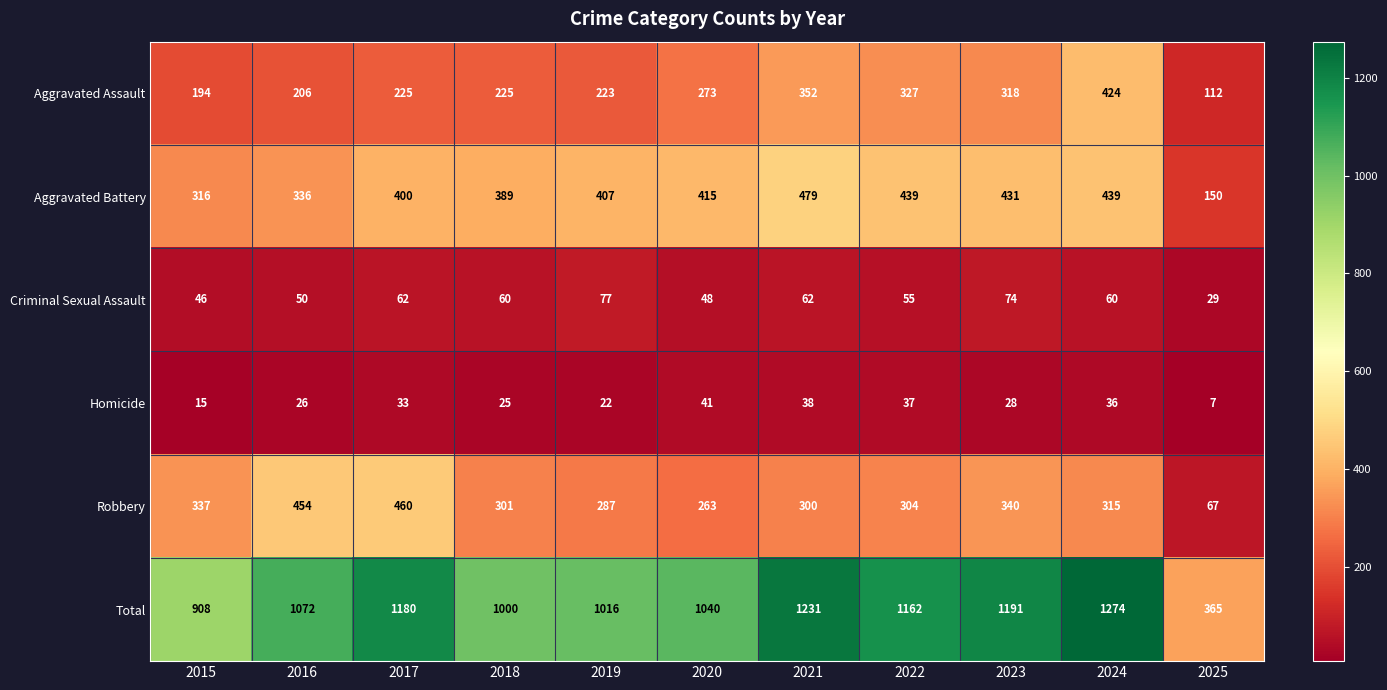

Between 2023 and 2025, which series saw the biggest shift?

Total